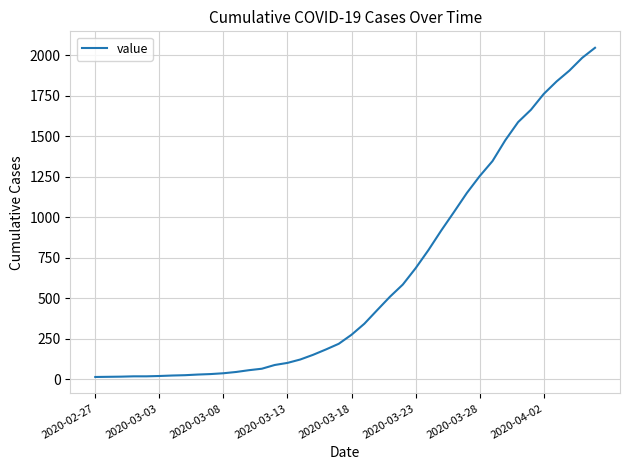

Does the chart have visible grid lines?

Yes